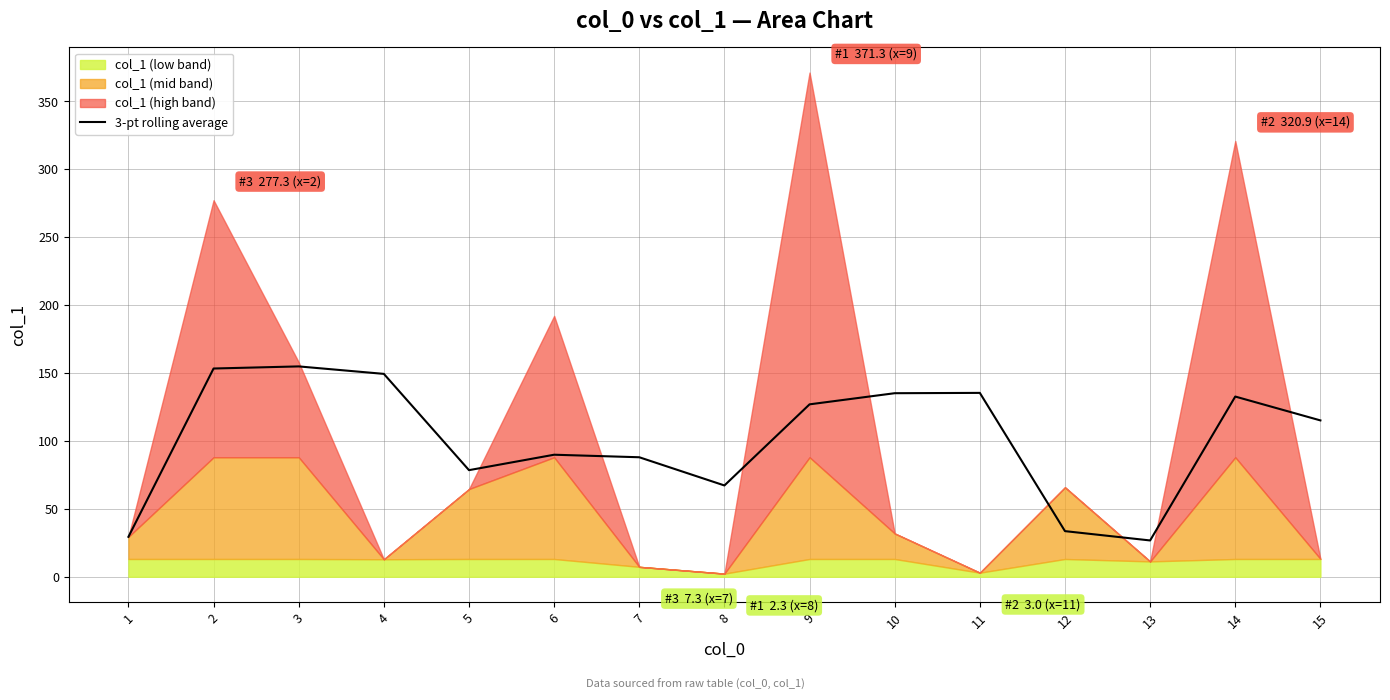

True or false: the data shows 115.1 at 15.

True